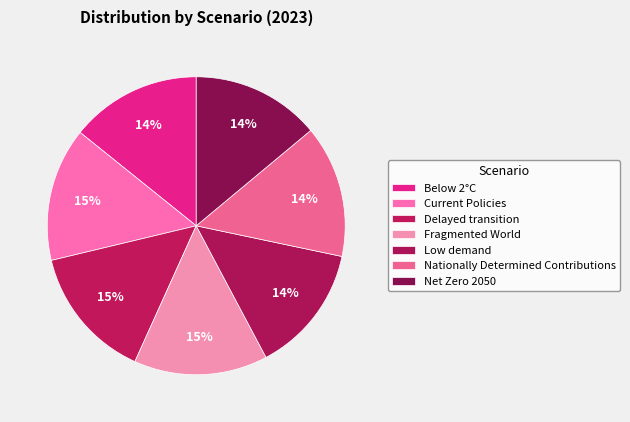

How many segments does this pie chart have?

7